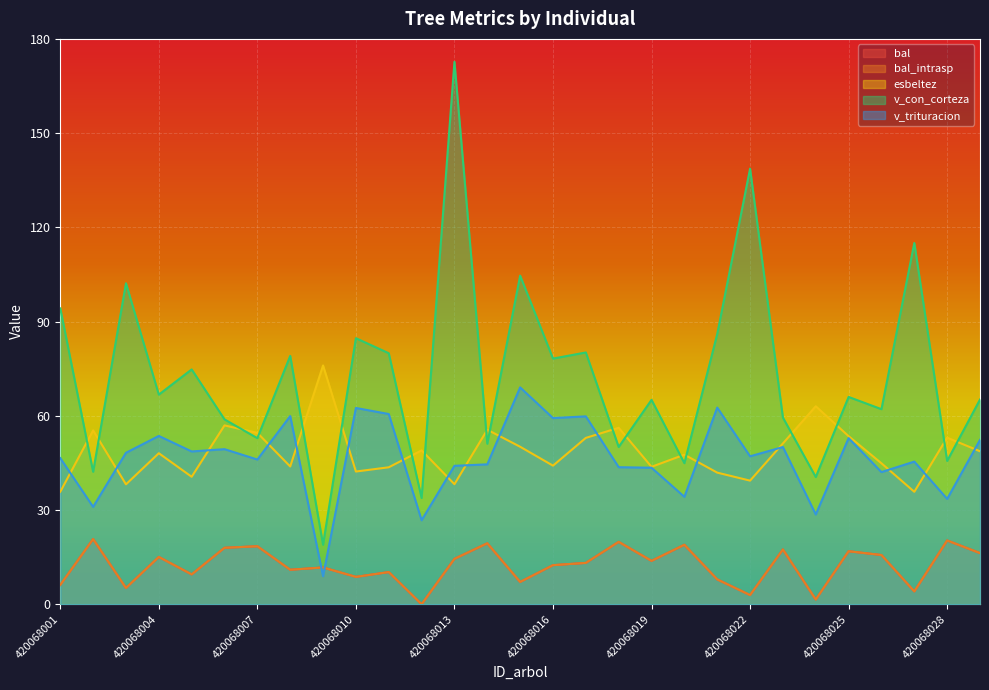

Which series has the largest total across all categories?

v_con_corteza